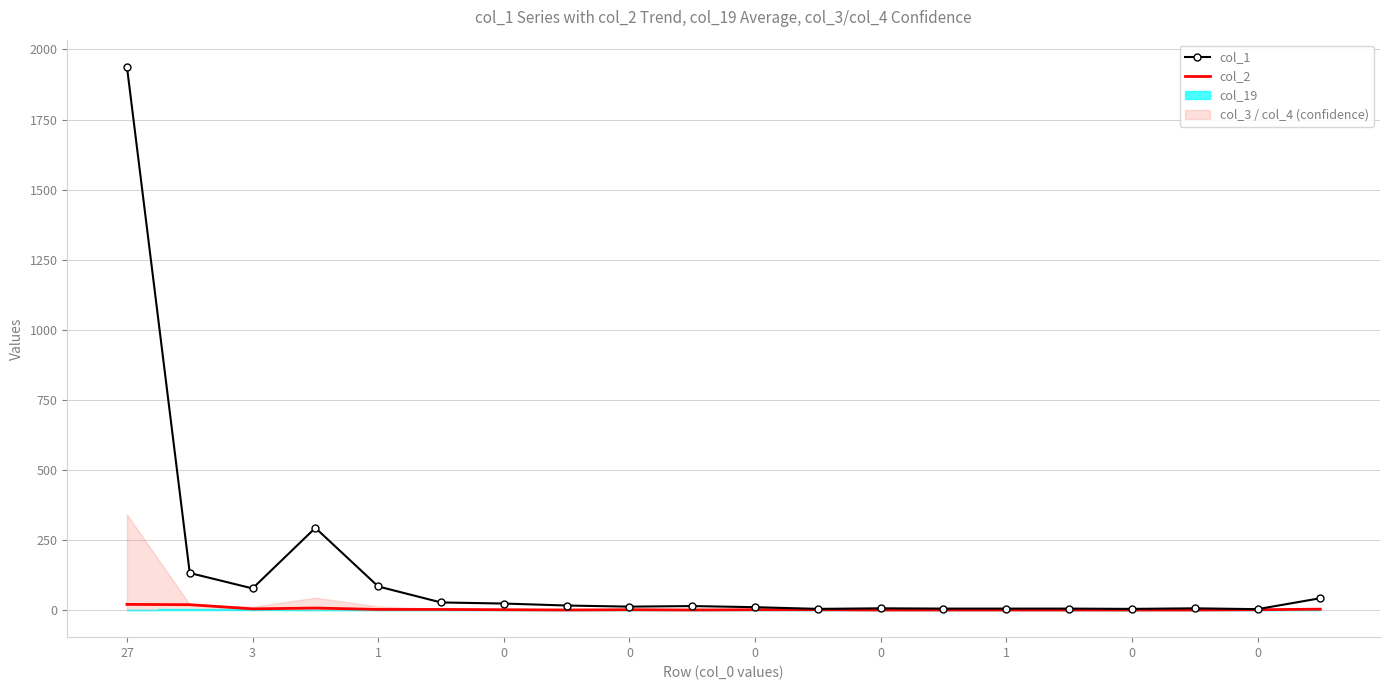

What is the average value of the col_2 series?

3